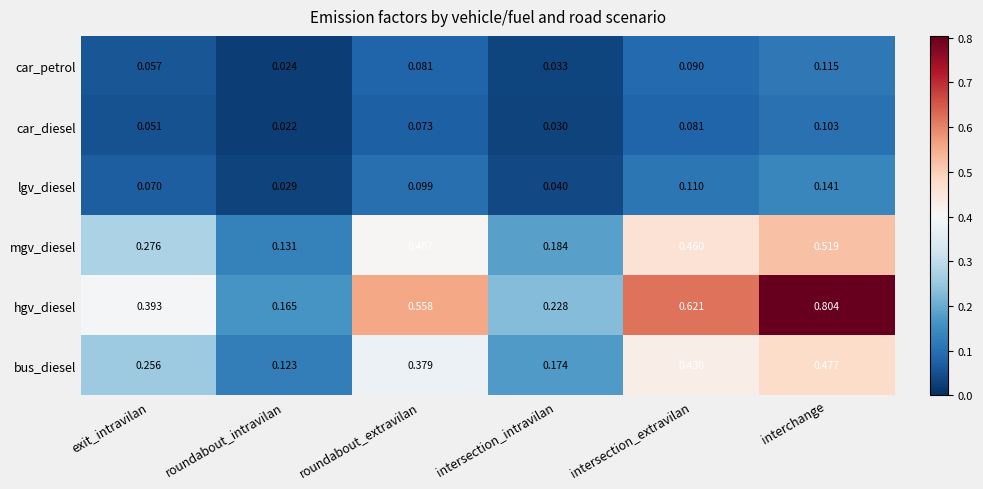

Which series has the largest range (max minus min)?

hgv_diesel